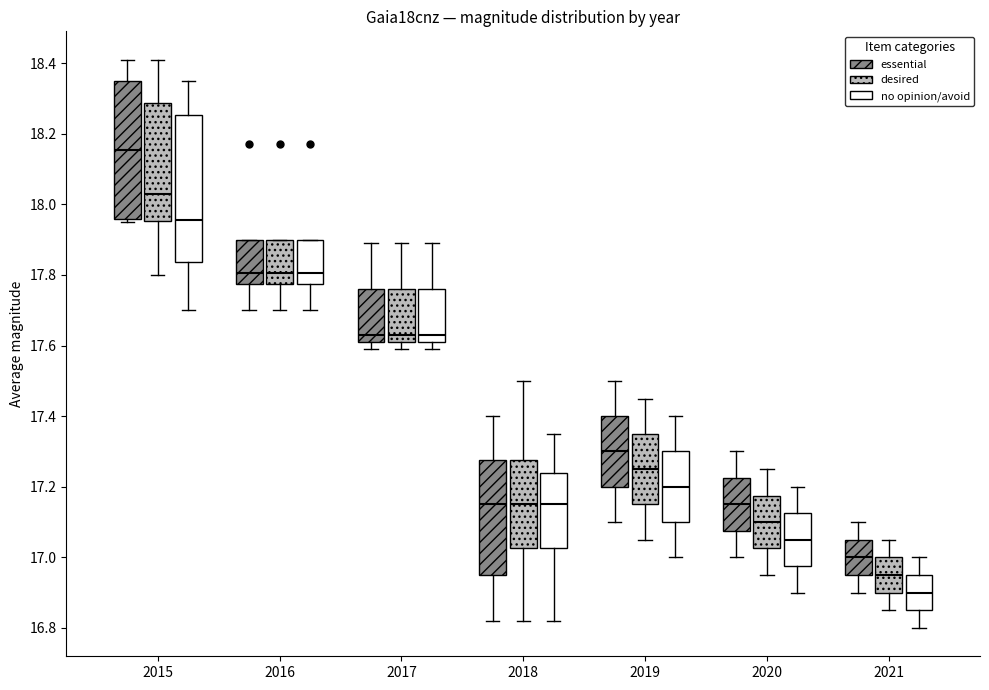

Which box is the tallest, from its lower edge to its upper edge?

2015 (no opinion/avoid)